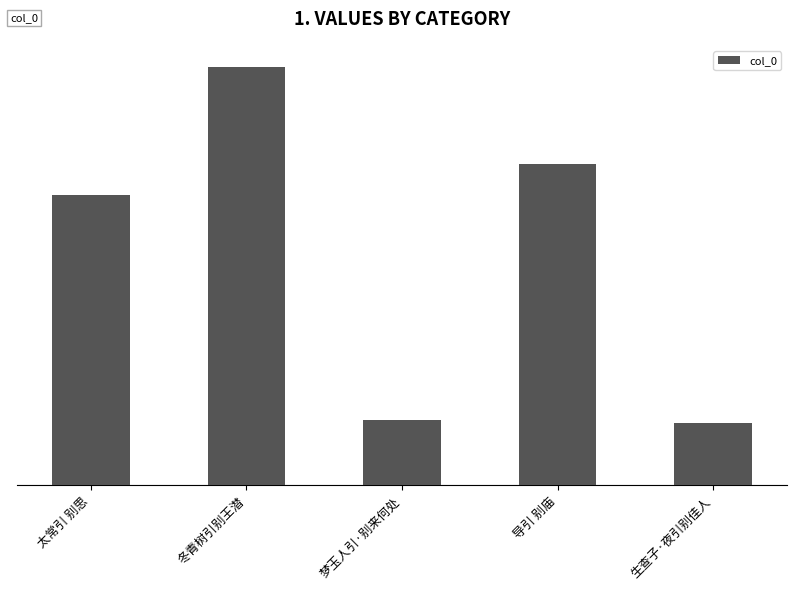

Are the bars horizontal?

No